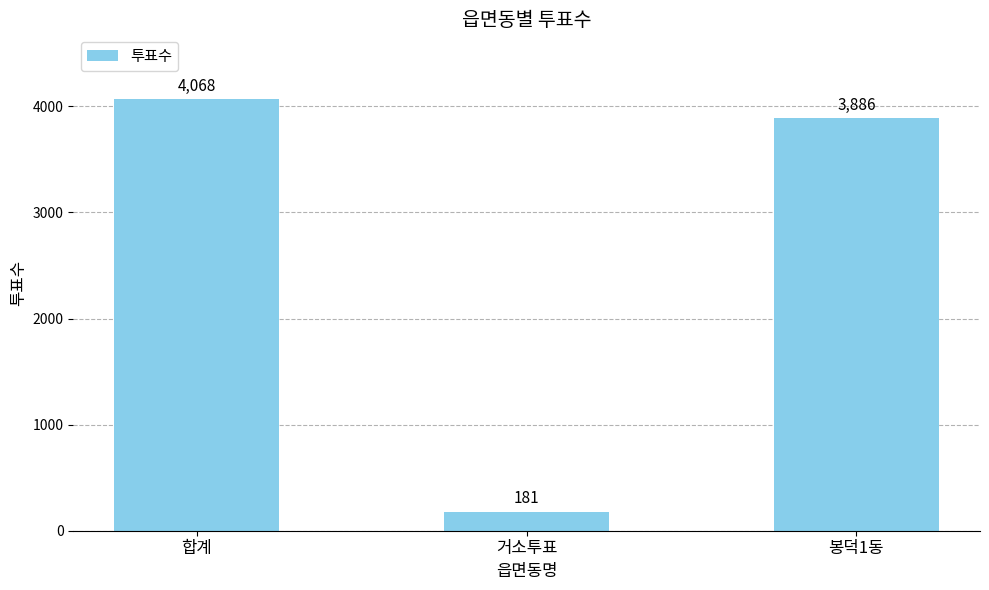

True or false: the data shows 5771 at 봉덕1동.

False